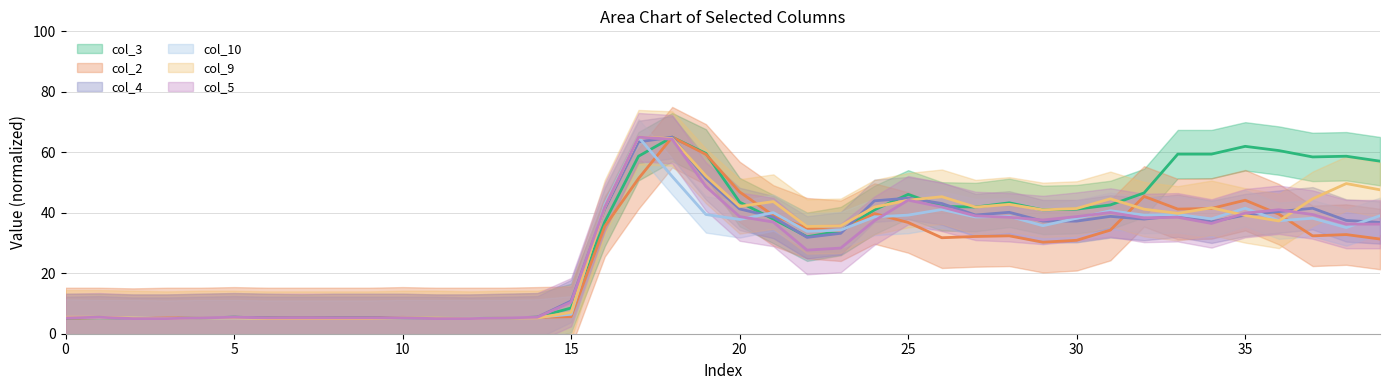

At which label does col_3 reach its minimum?

10